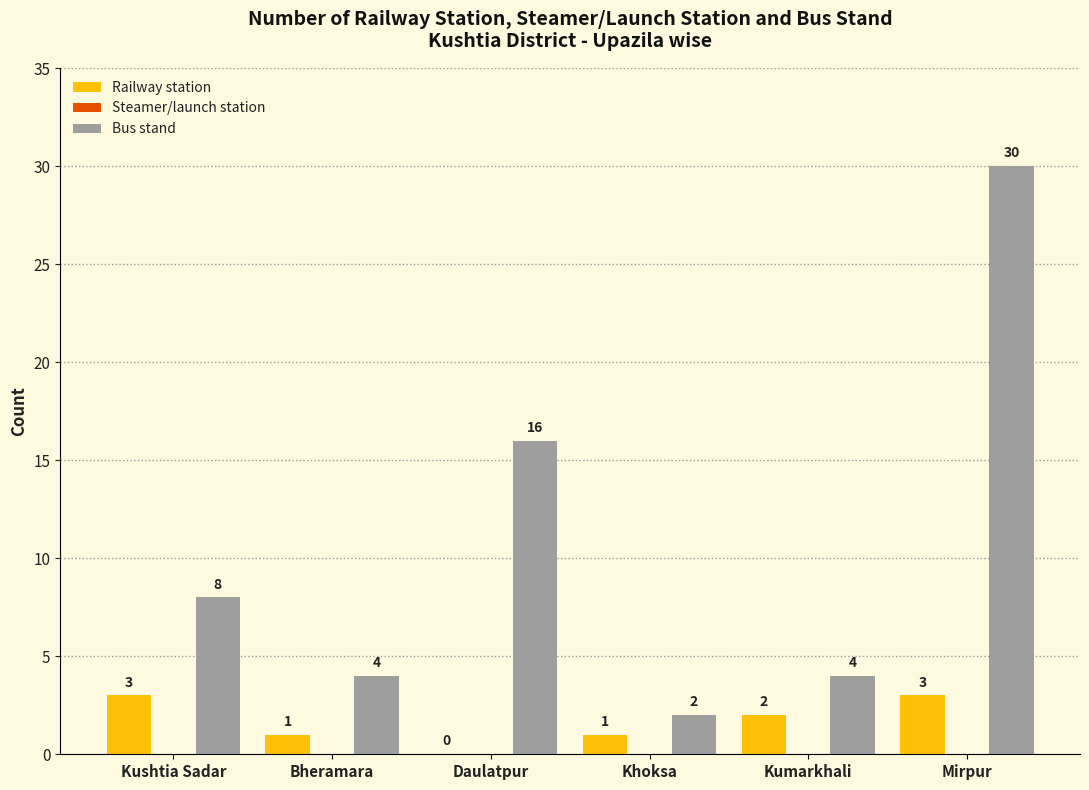

Between Khoksa and Kumarkhali, which series saw the biggest shift?

Bus stand